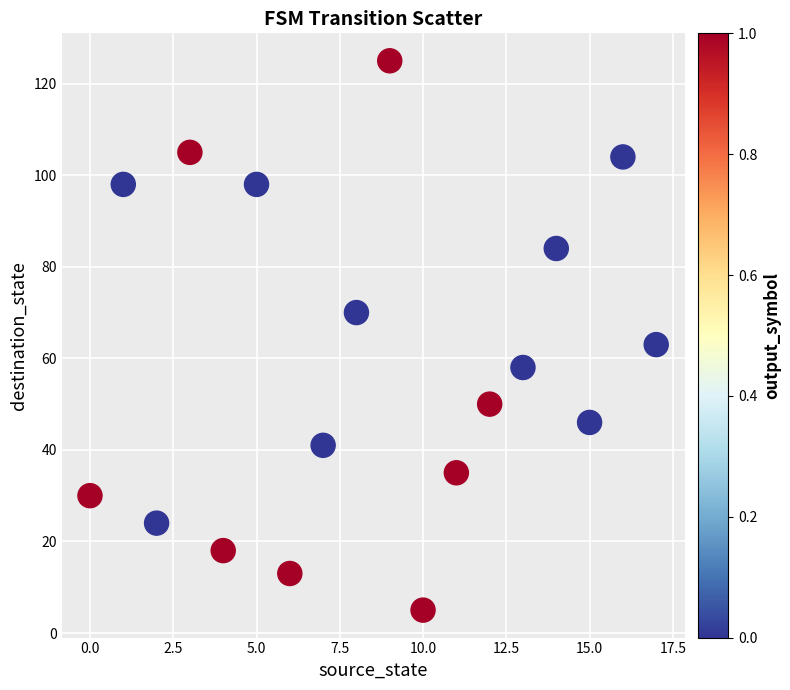

What is the range of Y values (max minus min)?

120